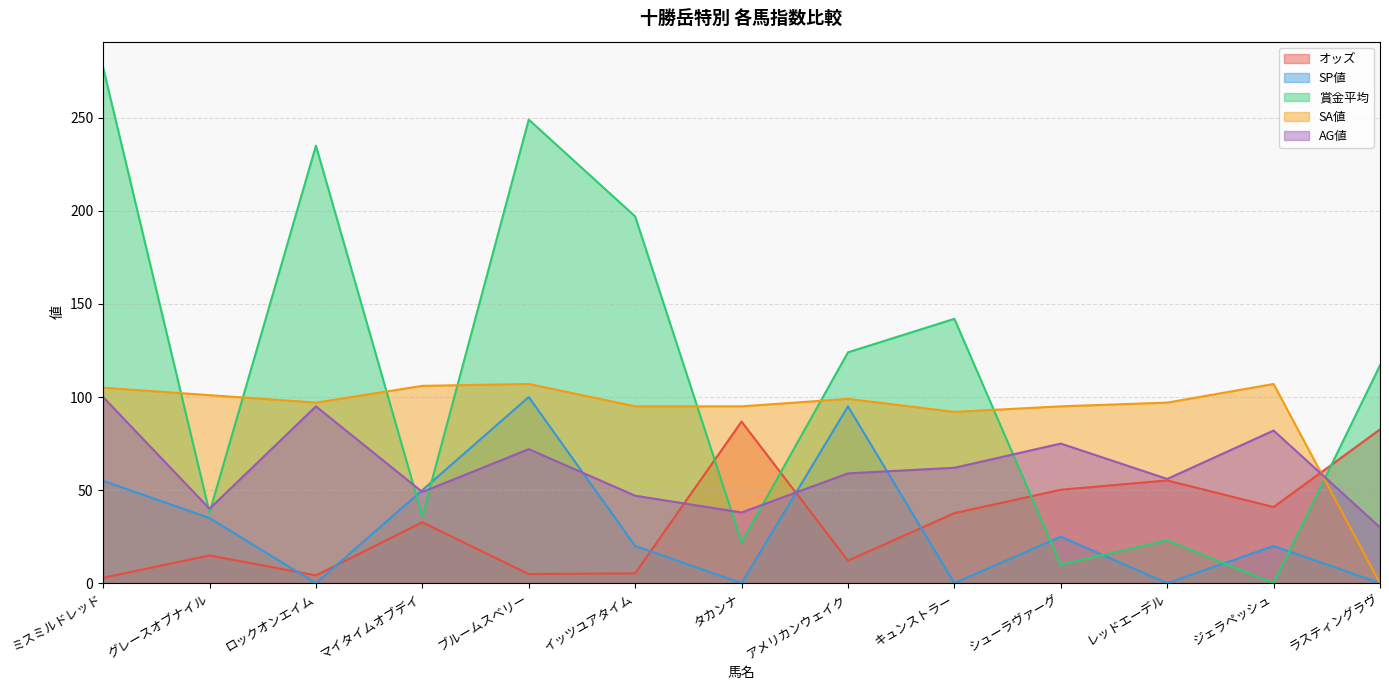

Between ミスミルドレッド and イッツユアタイム, which series saw the biggest shift?

賞金平均